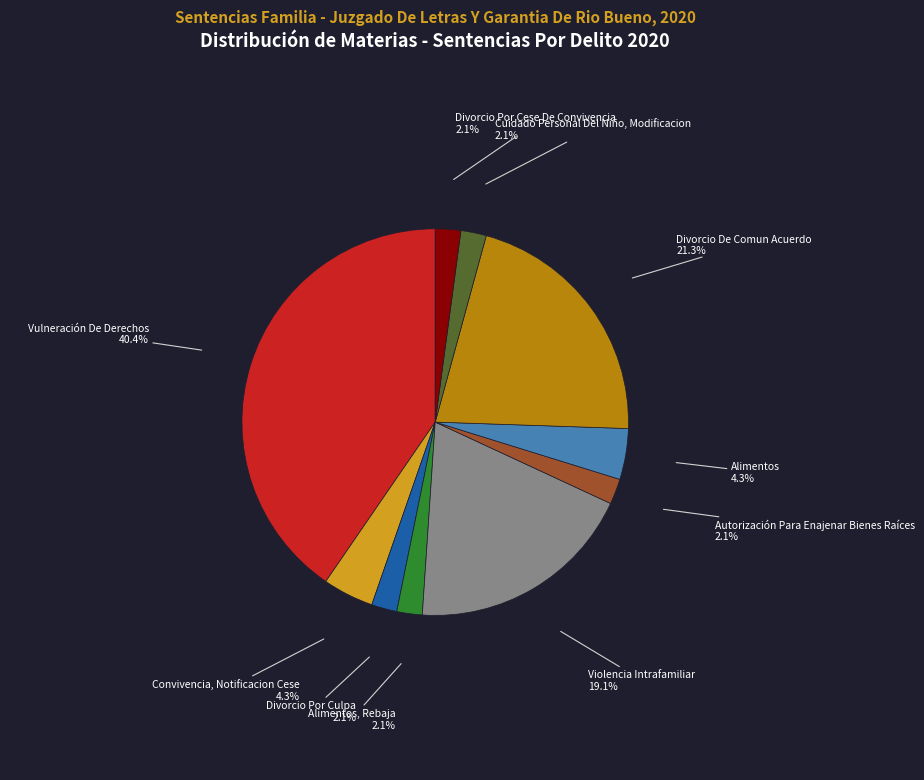

To the nearest percent, what percentage of the pie is Violencia Intrafamiliar?

19%